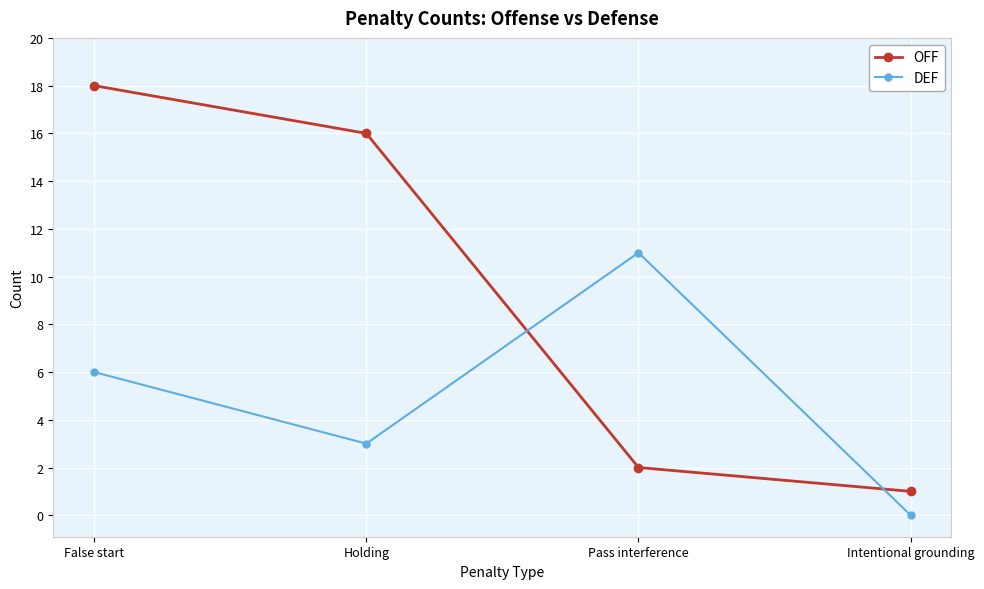

Which series has the largest range (max minus min)?

OFF